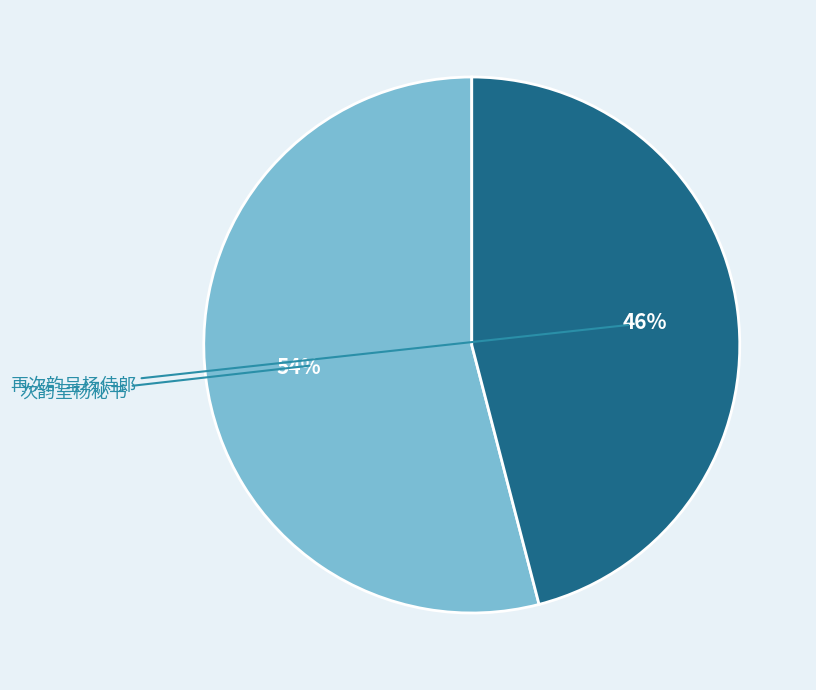

Is there a majority slice in this chart?

Yes